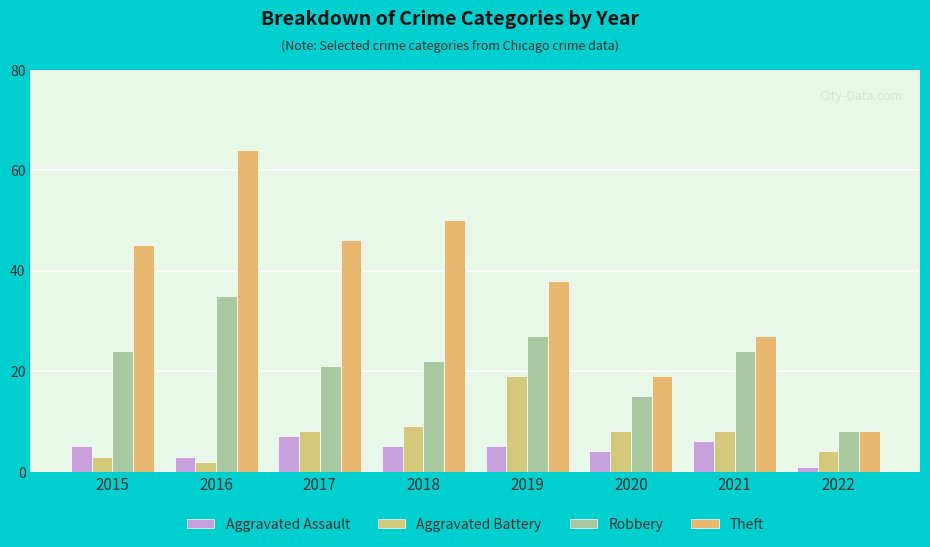

Reading right to left, transcribe all the data shown in this chart.

Aggravated Assault: 1	6	4	5	5	7	3	5
Aggravated Battery: 4	8	8	19	9	8	2	3
Robbery: 8	24	15	27	22	21	35	24
Theft: 8	27	19	38	50	46	64	45